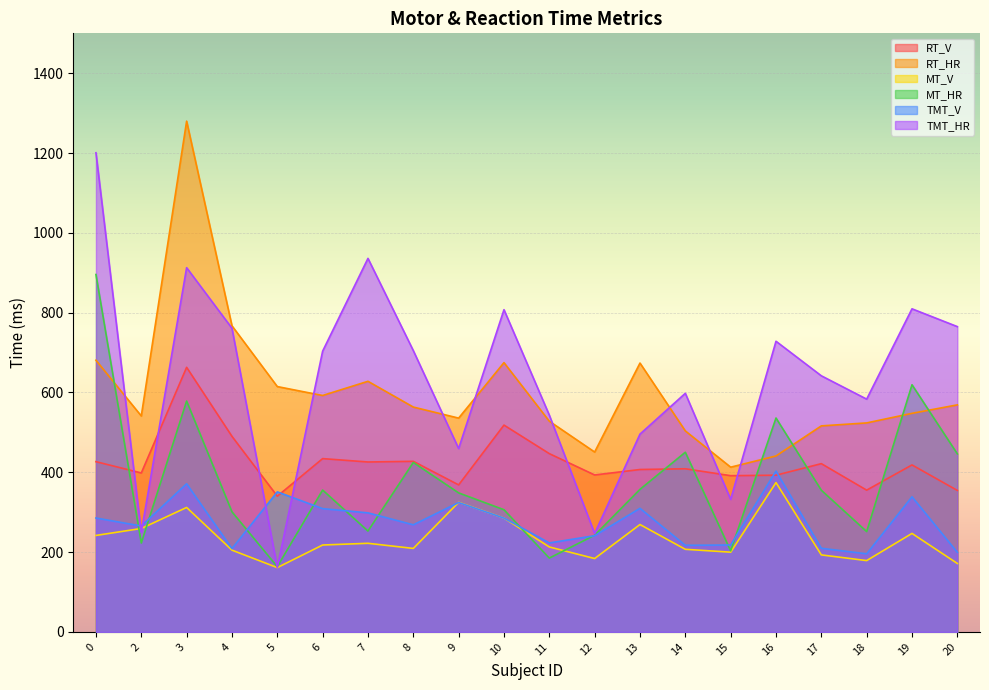

At which category does the chart reach its peak across all series?

3